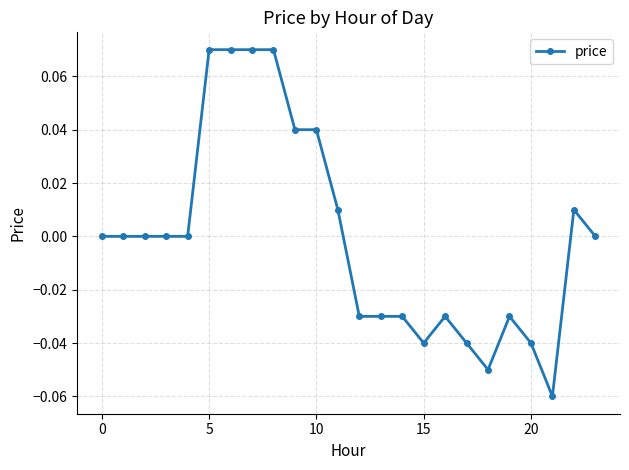

How many distinct data groups are displayed?

1